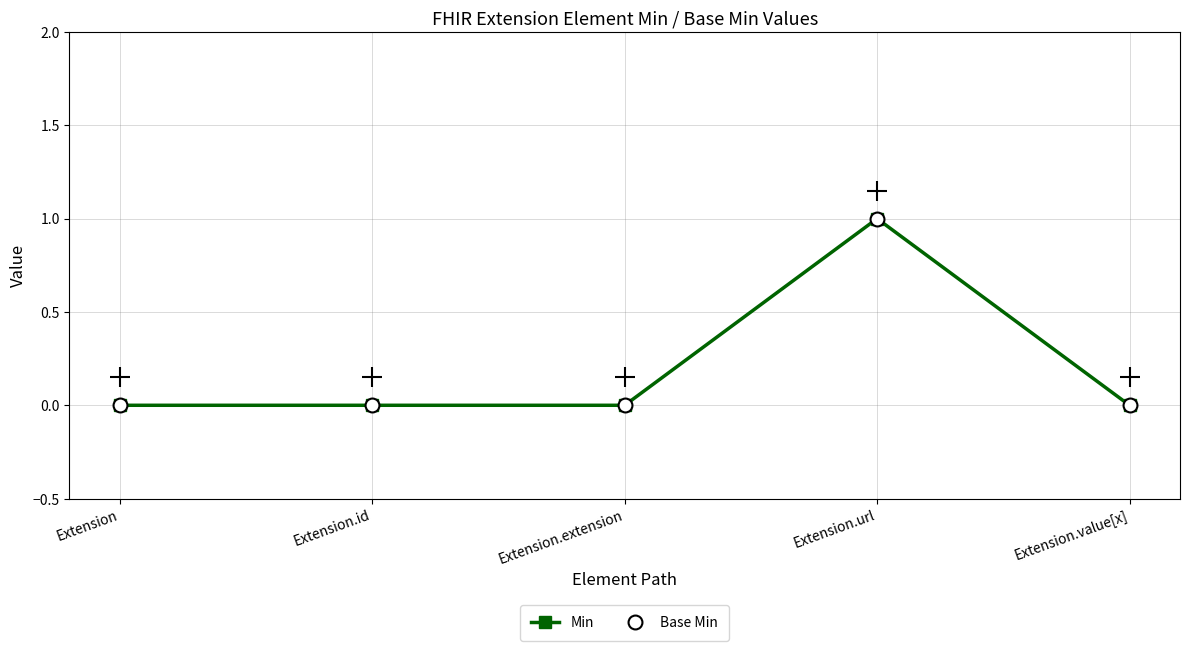

Does the chart have visible grid lines?

Yes